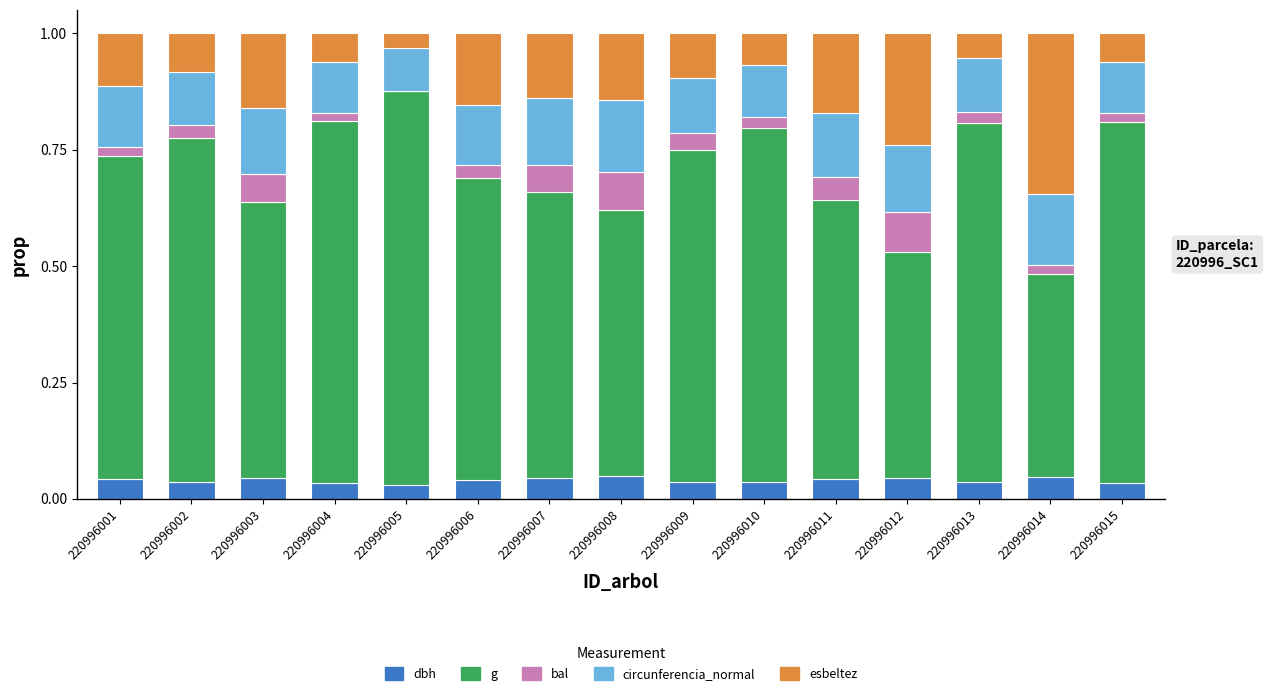

What are all the series names shown in the legend?

dbh, g, bal, circunferencia_normal, esbeltez